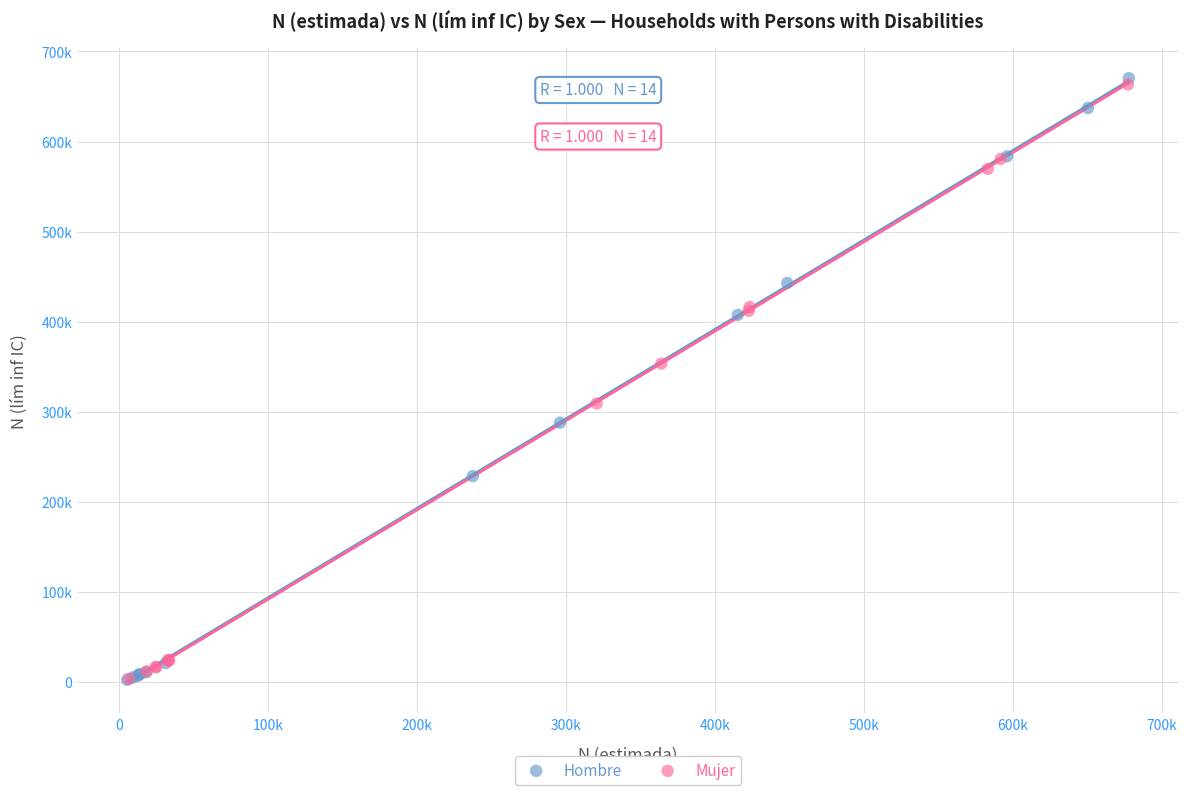

Which series has the widest spread of Y values?

Hombre